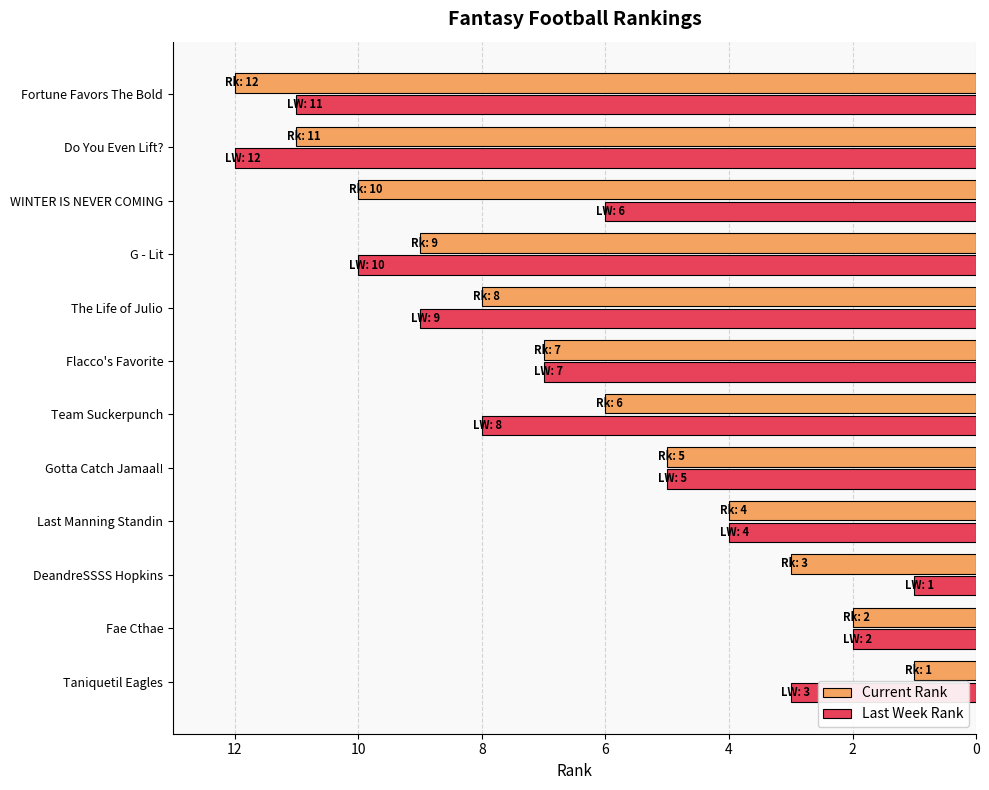

At Taniquetil Eagles, list the series in order from largest to smallest.

Last Week Rank, Current Rank